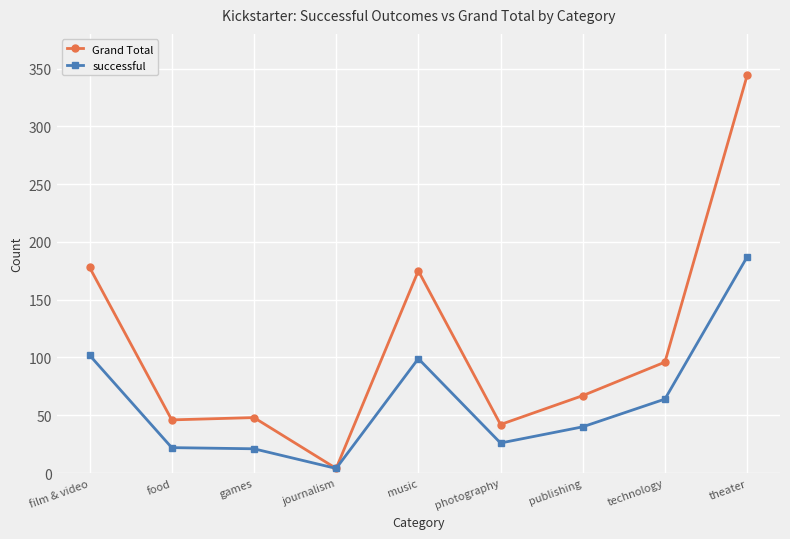

Which series has the widest spread of values?

Grand Total